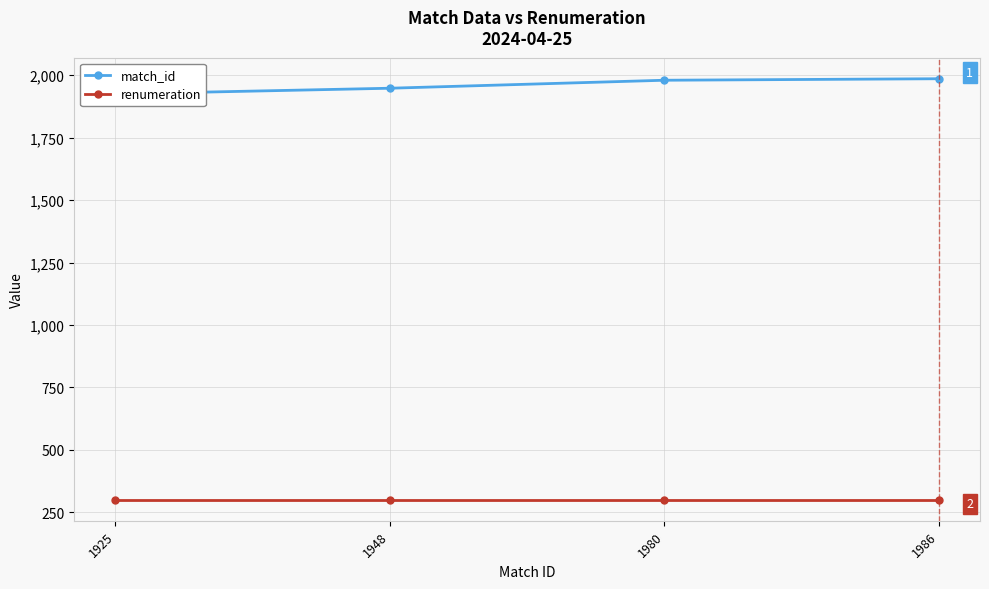

What is the minimum value shown in the chart?

300